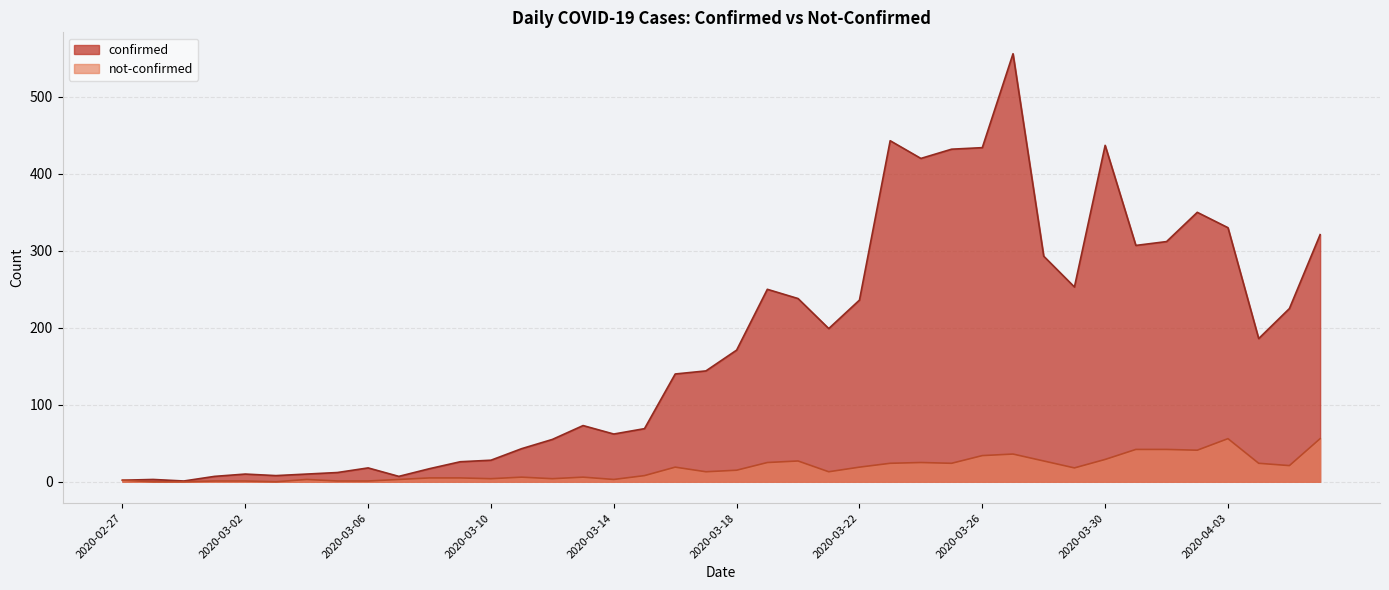

Which series changed the most between 2020-03-20 and 2020-04-05?

confirmed